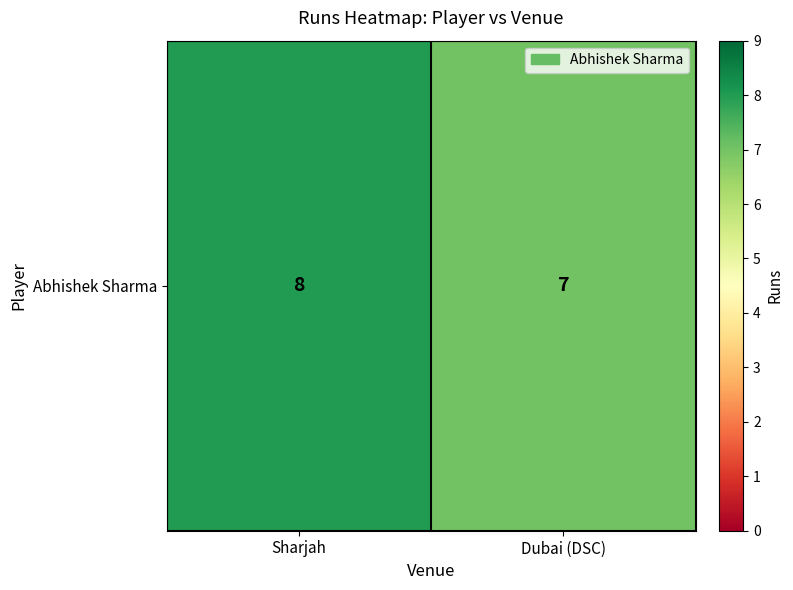

Rank the categories by value from lowest to highest.

Dubai (DSC), Sharjah